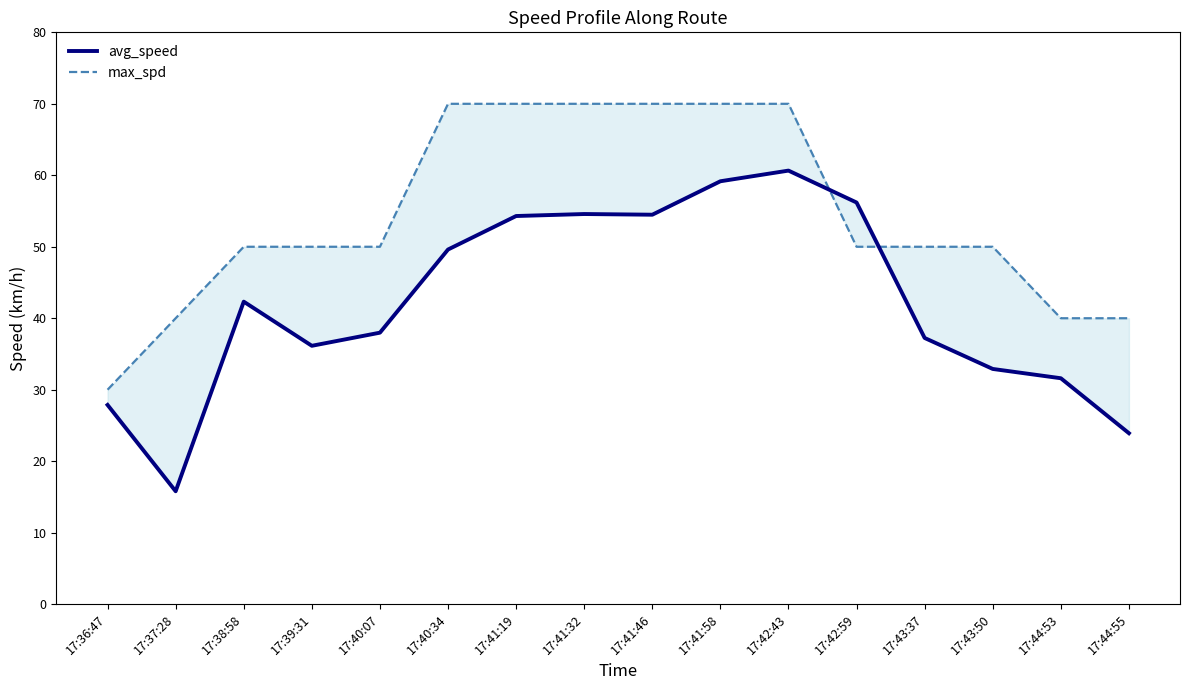

What is the approximate value of avg_speed at 17:42:59?

56.2